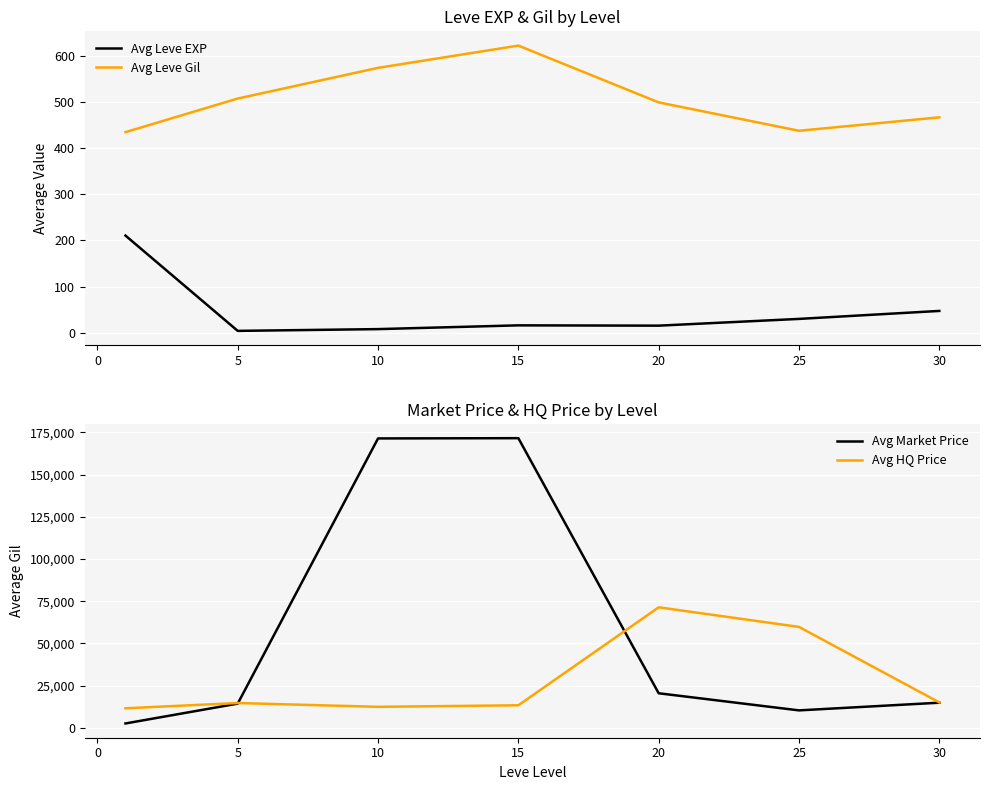

Which category has the highest value in the Avg Leve Gil series?

15